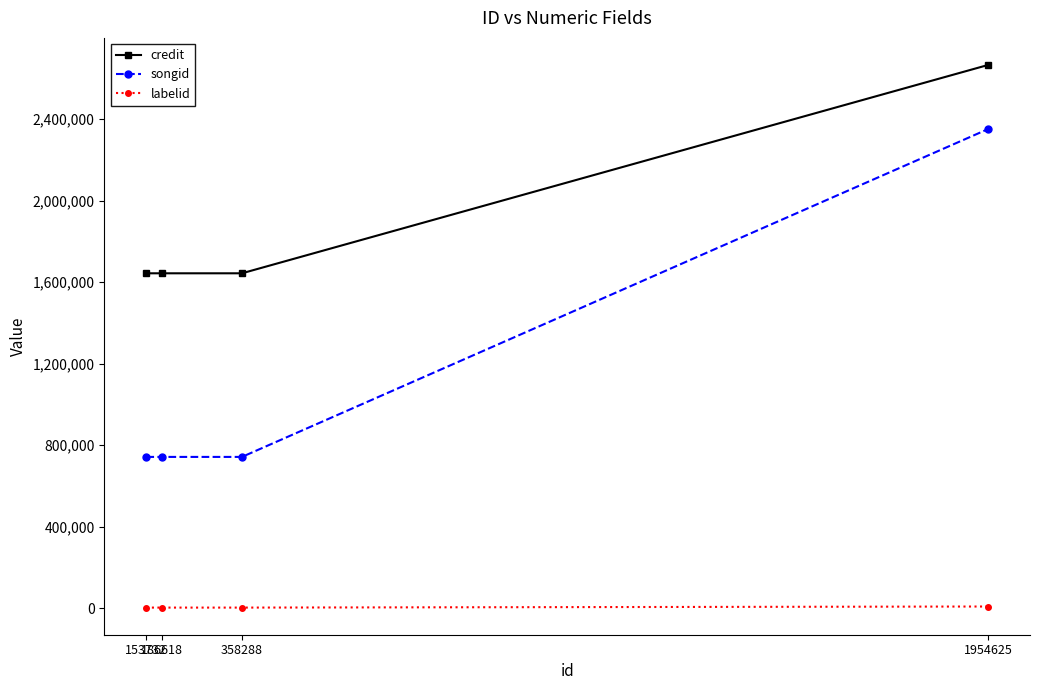

Which category has the highest value in the credit series?

1954625